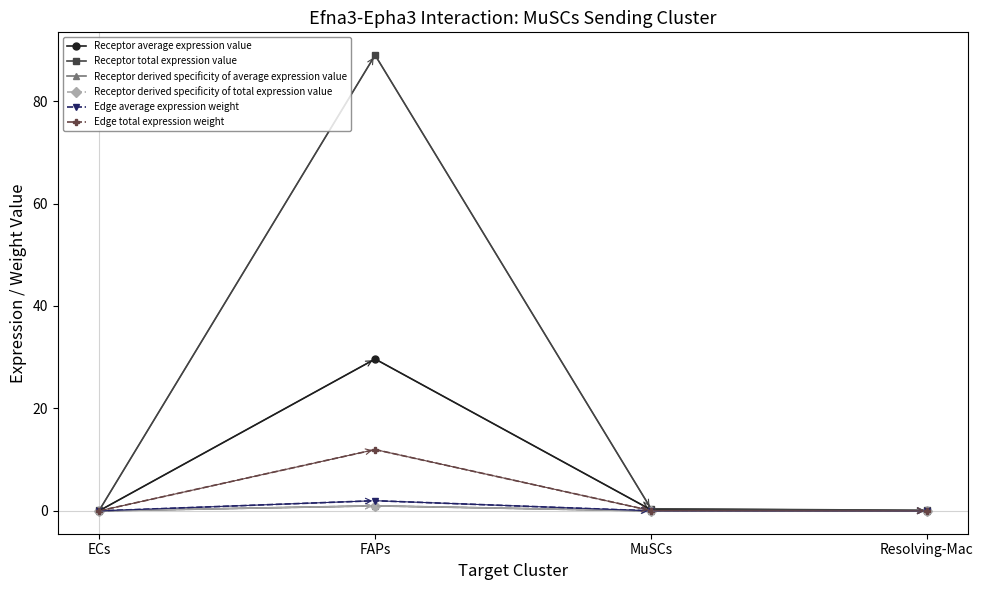

How many distinct data groups are displayed?

6